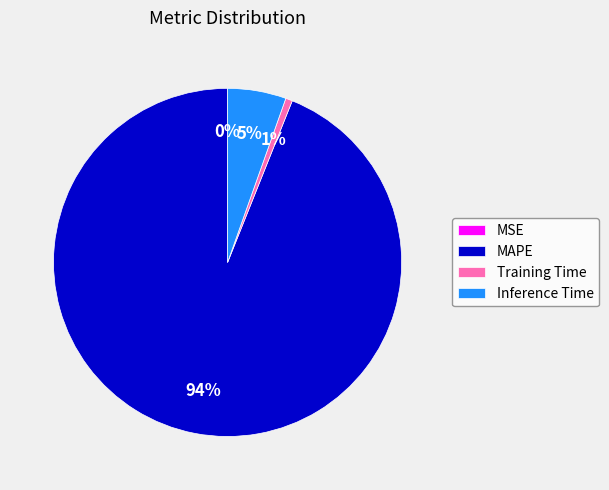

Between Inference Time and Training Time, which is larger?

Inference Time